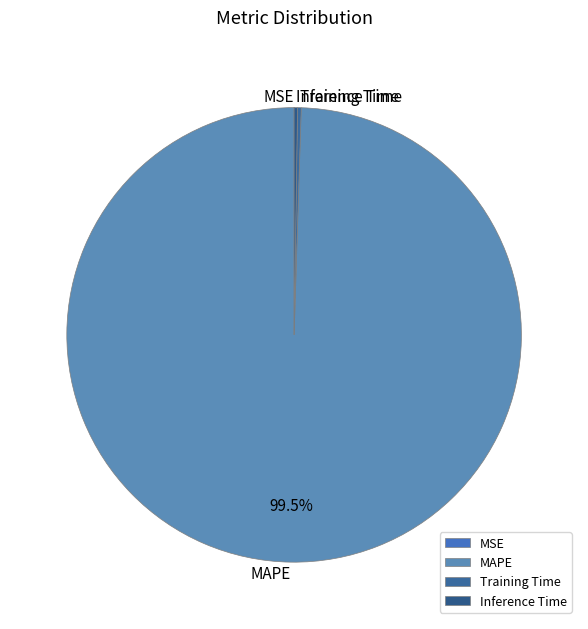

Which category accounts for the majority?

MAPE